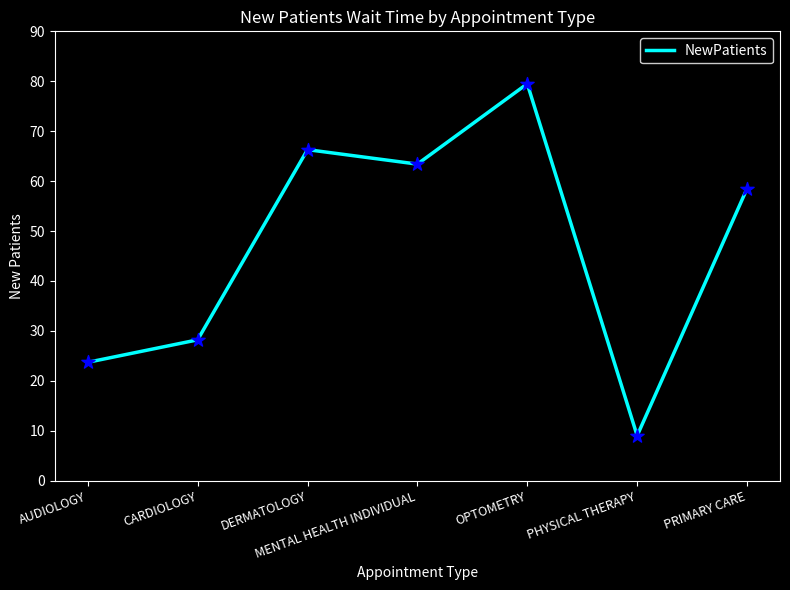

What is the change in value from AUDIOLOGY to CARDIOLOGY?

+4.5